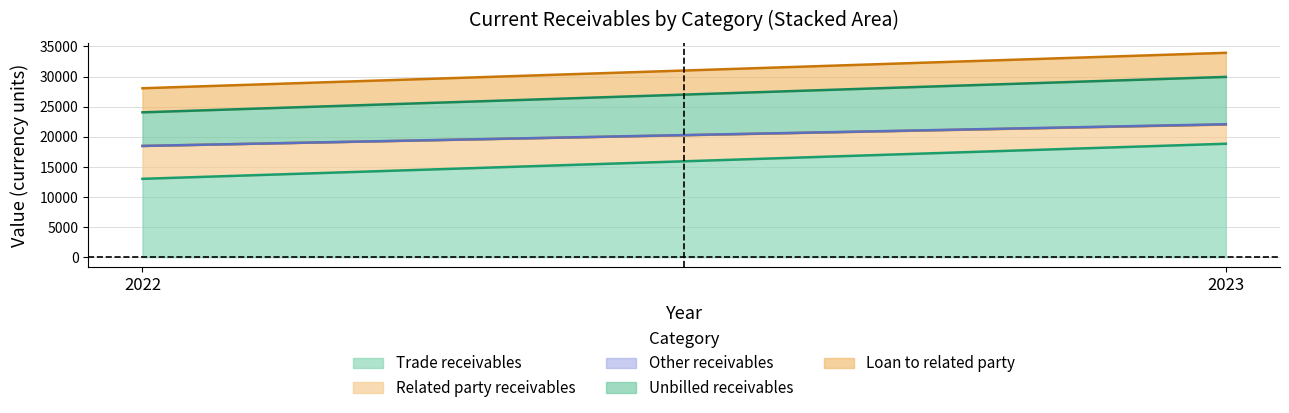

What is the value of the Related party receivables point at the 2nd from the left?

3193